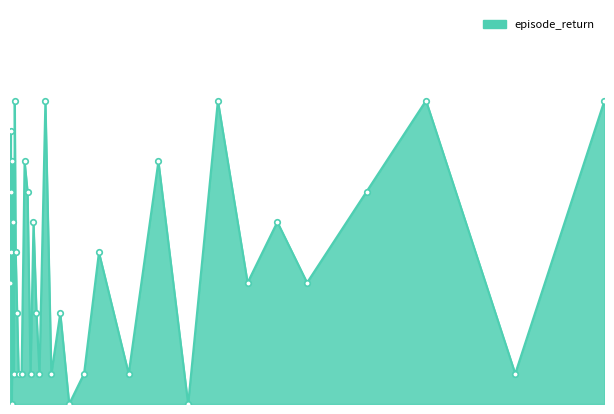

Rank the categories by value from lowest to highest.

6, 26, 31, 7, 10, 11, 15, 16, 19, 22, 24, 27, 29, 38, 14, 21, 25, 0, 33, 35, 4, 13, 28, 5, 9, 20, 34, 2, 18, 36, 1, 8, 17, 30, 3, 12, 23, 32, 37, 39